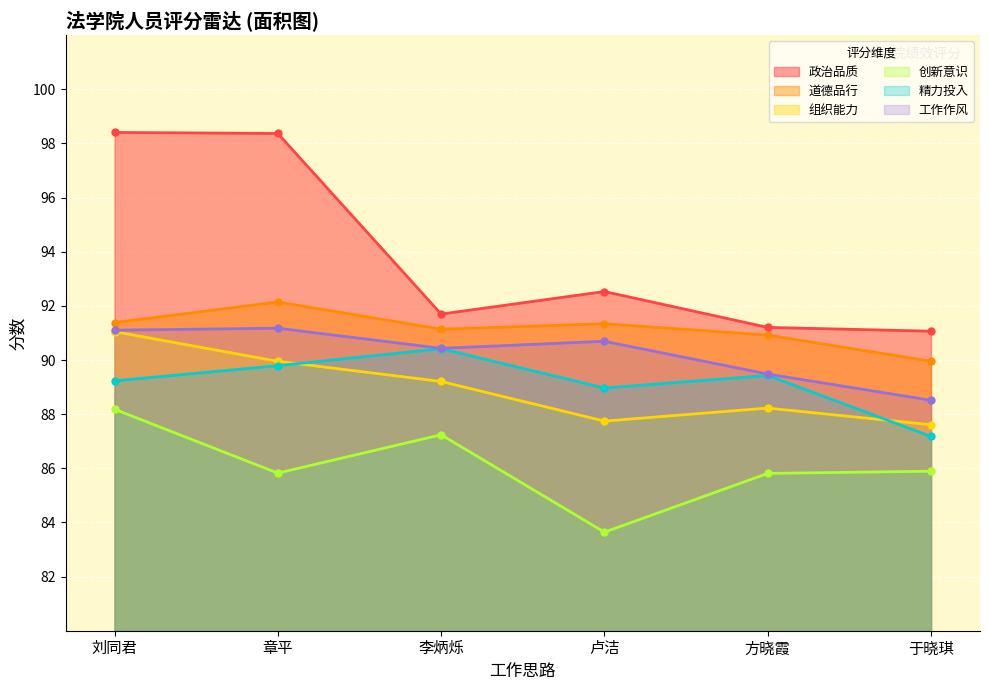

What is the average value of the 政治品质 series?

93.9